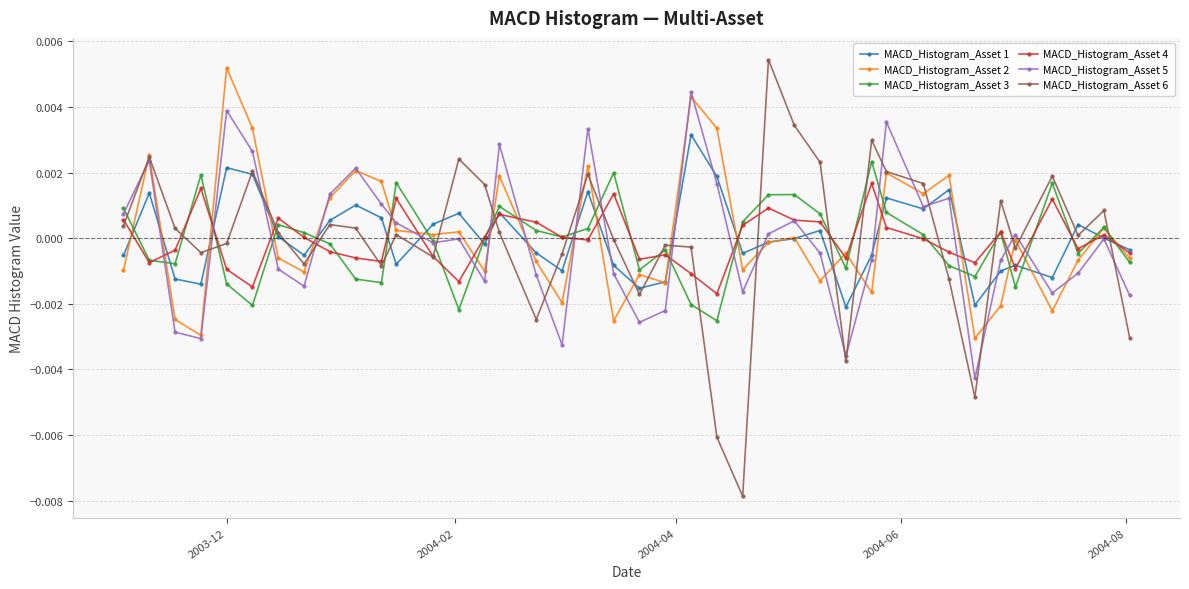

Which series has the widest spread of values?

MACD_Histogram_Asset 6